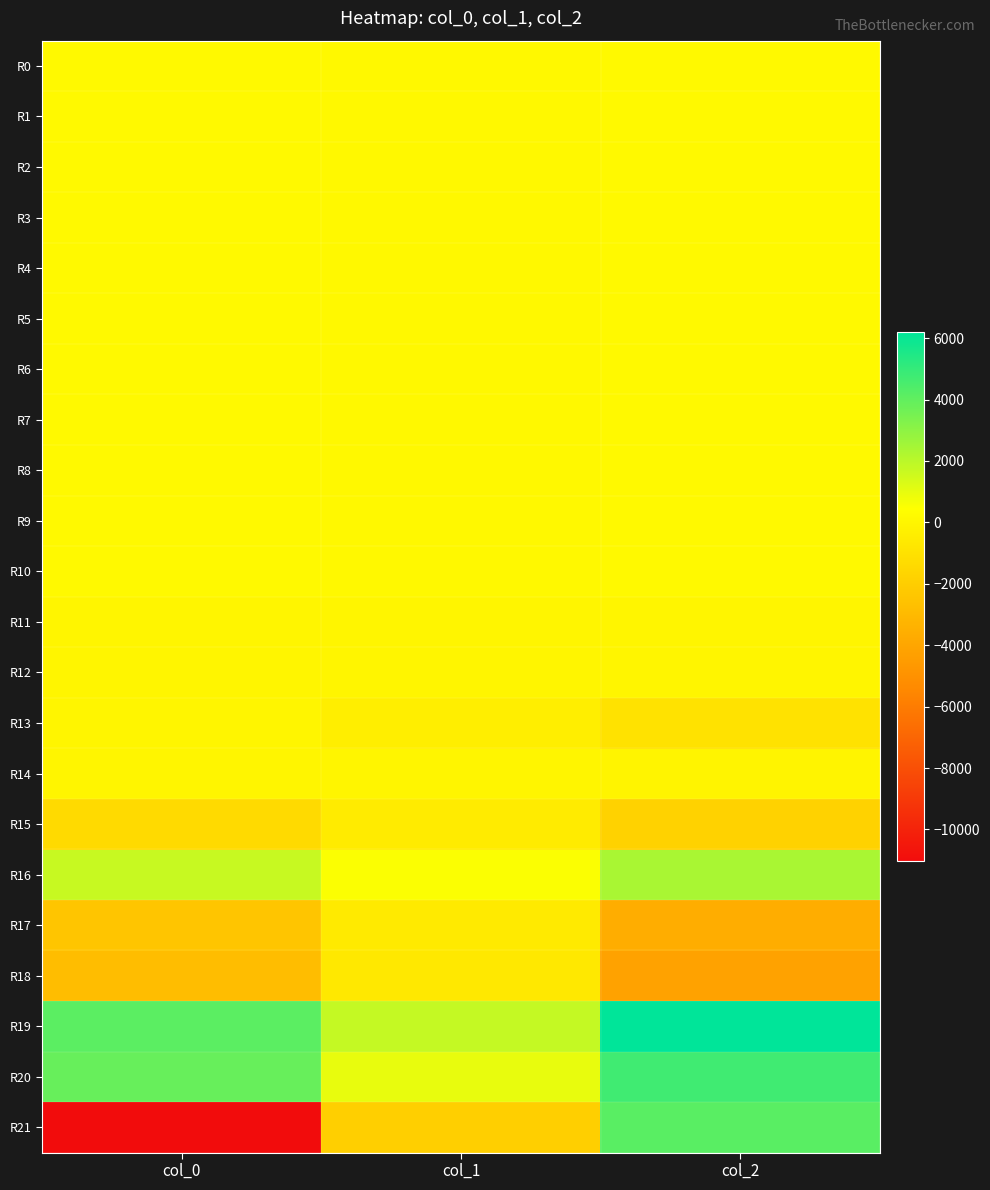

Which series has the largest total across all categories?

R19